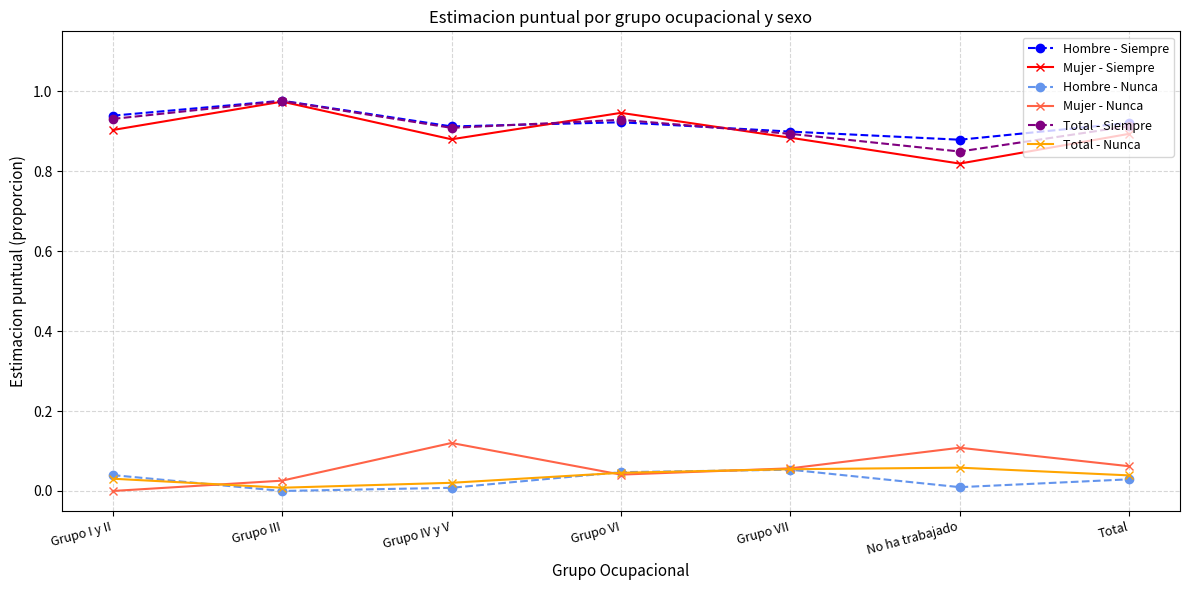

Count the Mujer - Nunca values in the range 0 to 1.

7